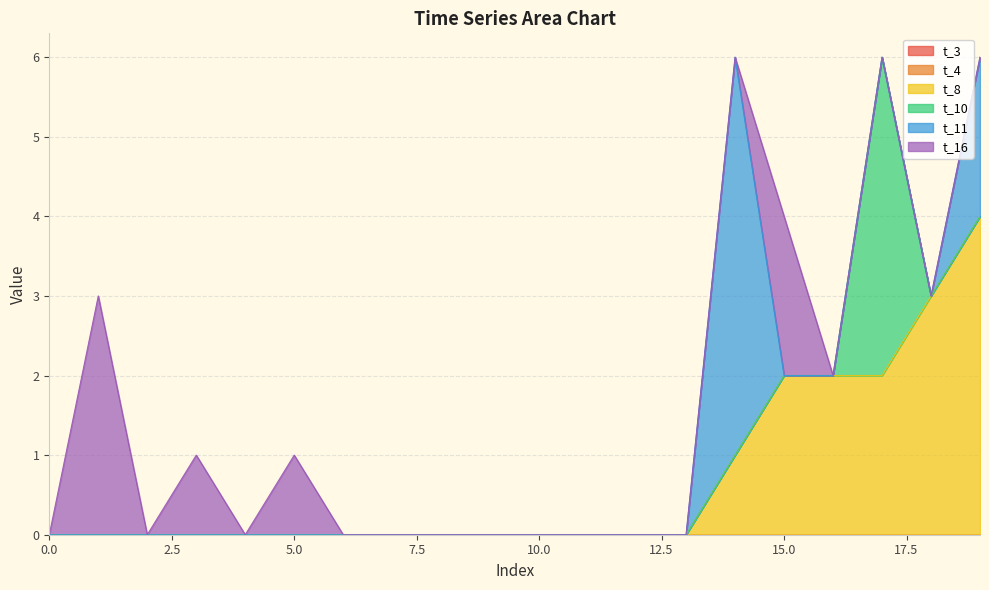

True or false: t_4 and t_11 cross at least once.

False